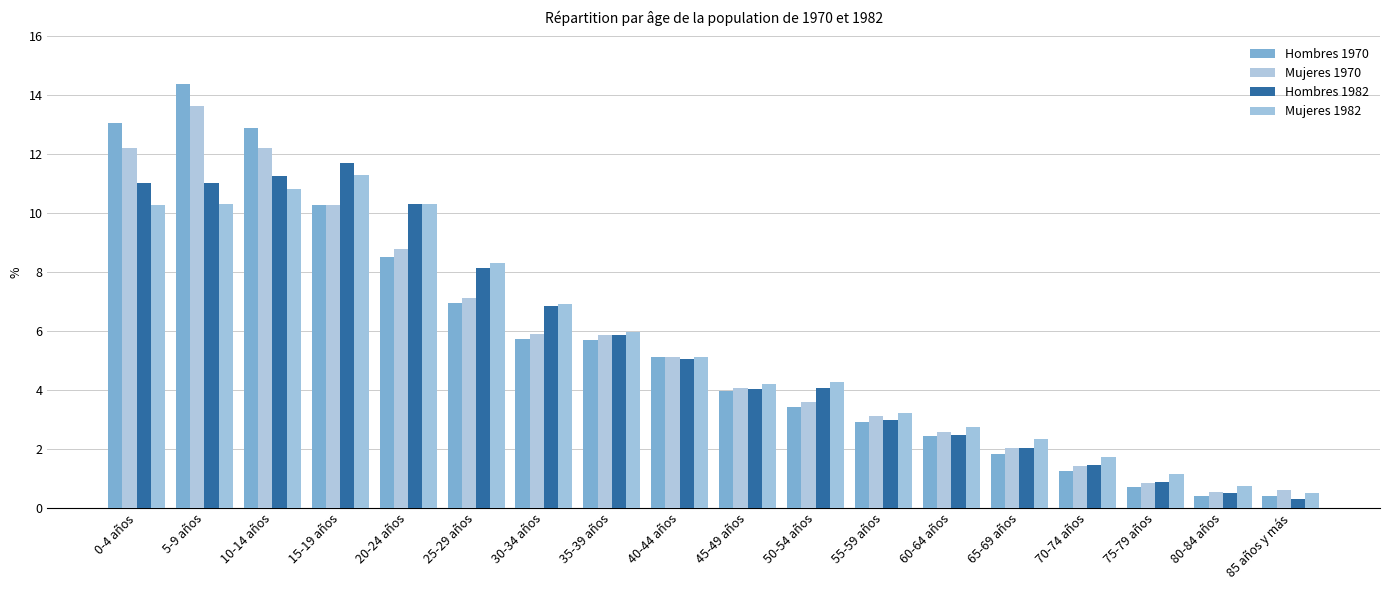

Does the chart contain stacked bars?

No